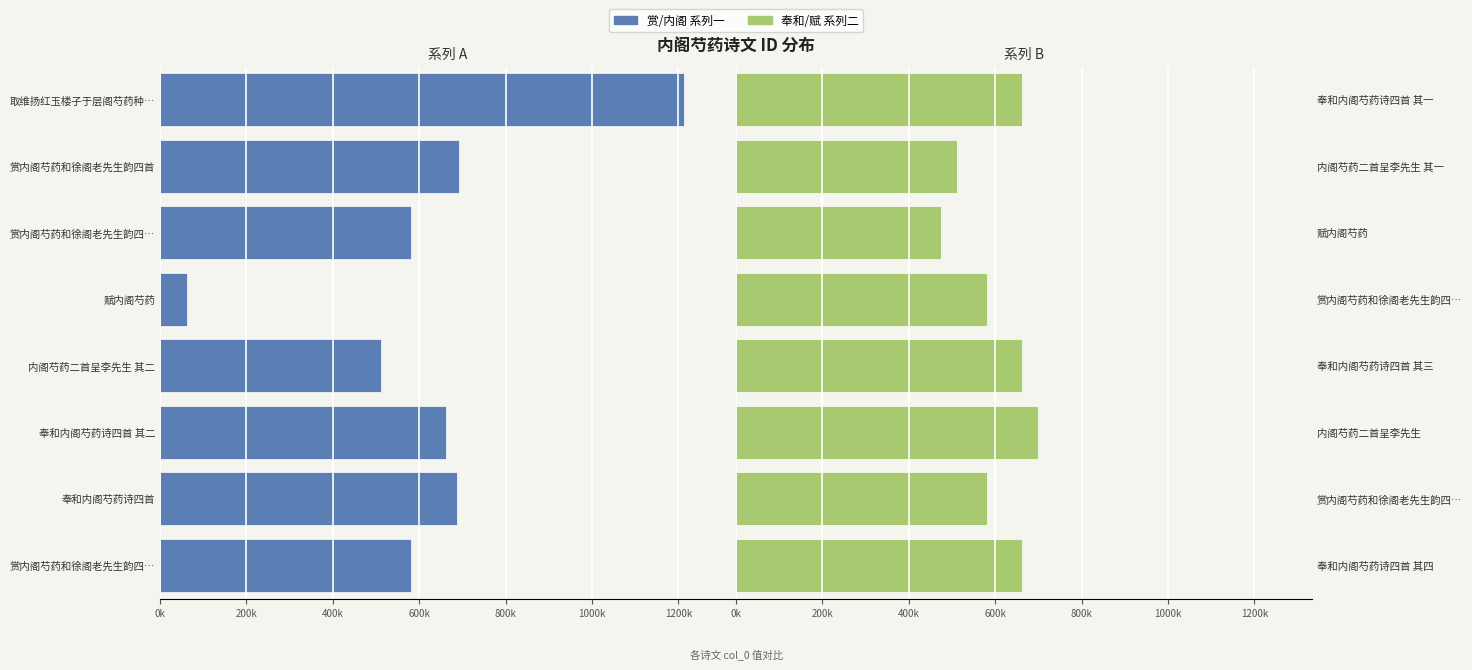

Count the number of categories in the chart.

8